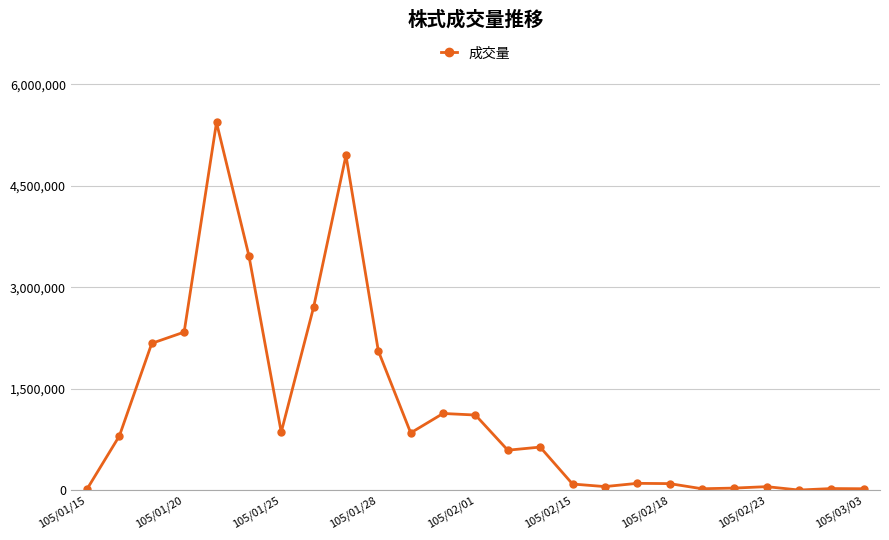

What is the maximum value shown in the chart?

5436000